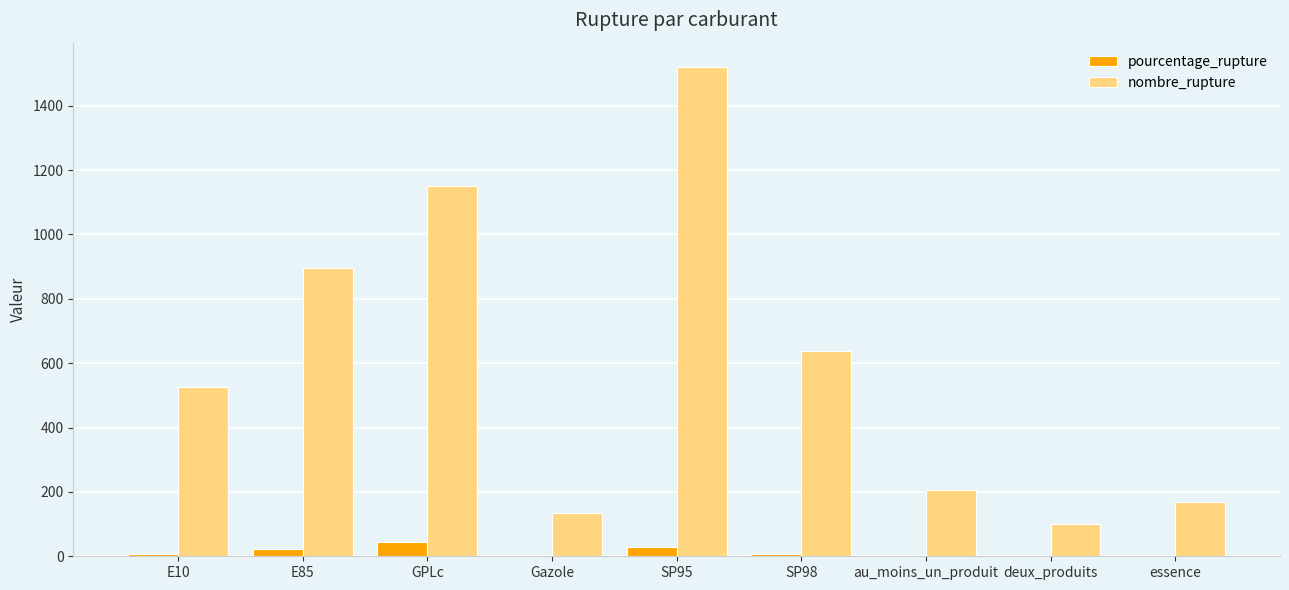

Which series changed the most between E85 and au_moins_un_produit?

nombre_rupture